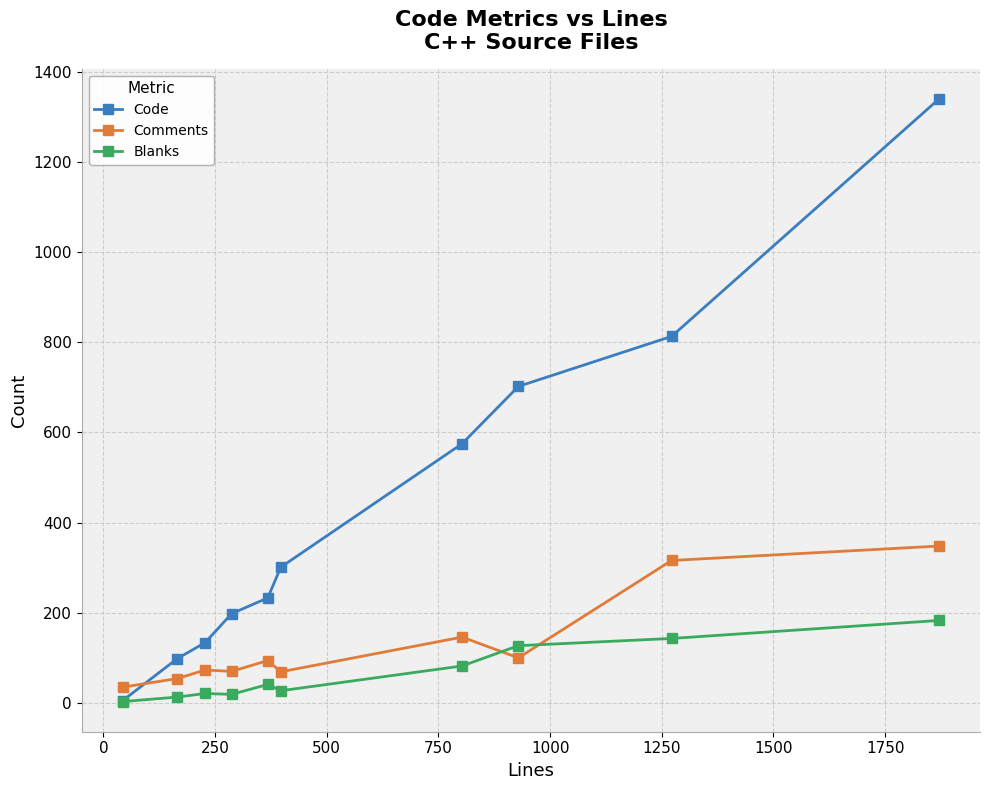

What is the difference between the maximum and second lowest values in the Comments series?

294